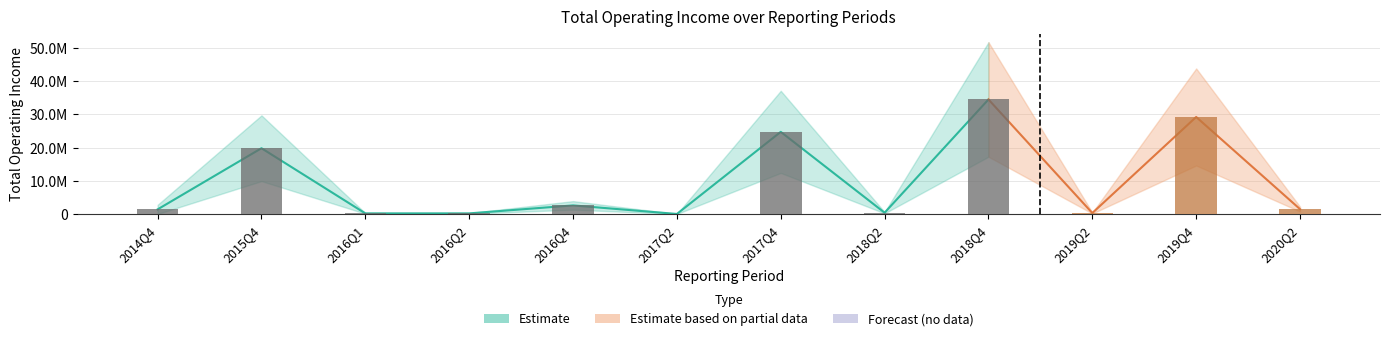

What is the label of the 2nd bar from the right?

2019Q4